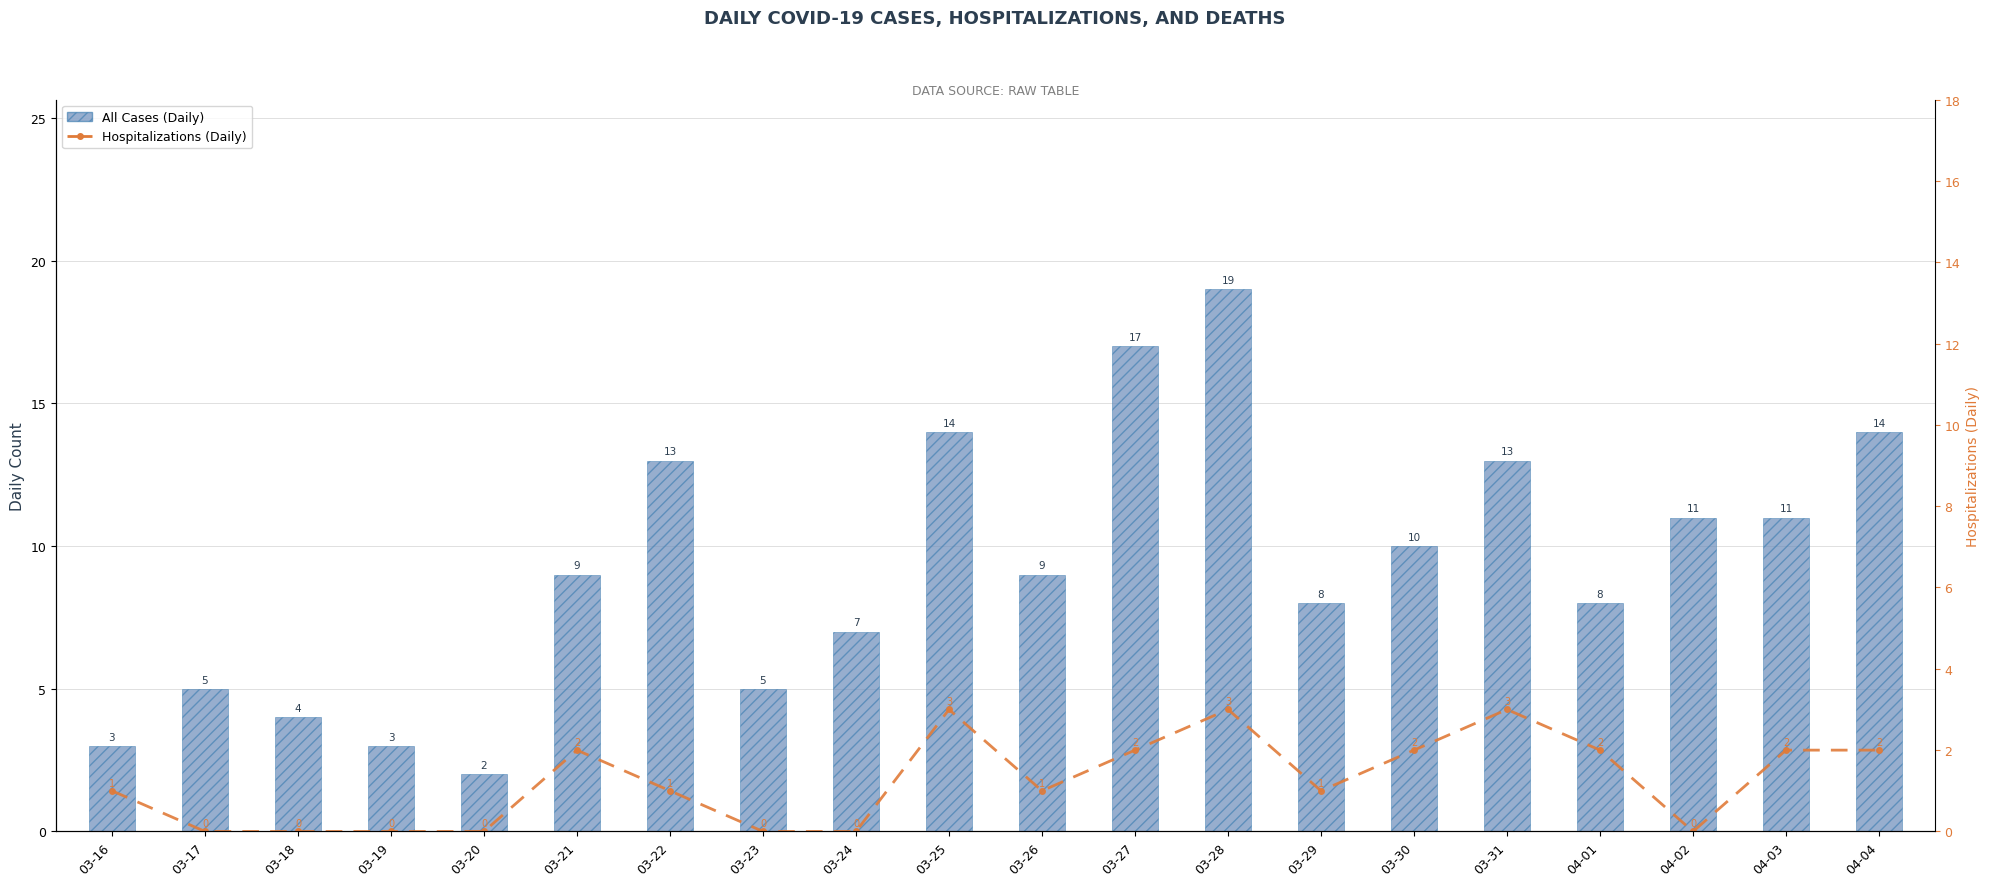

What position from the left is 03-23?

8